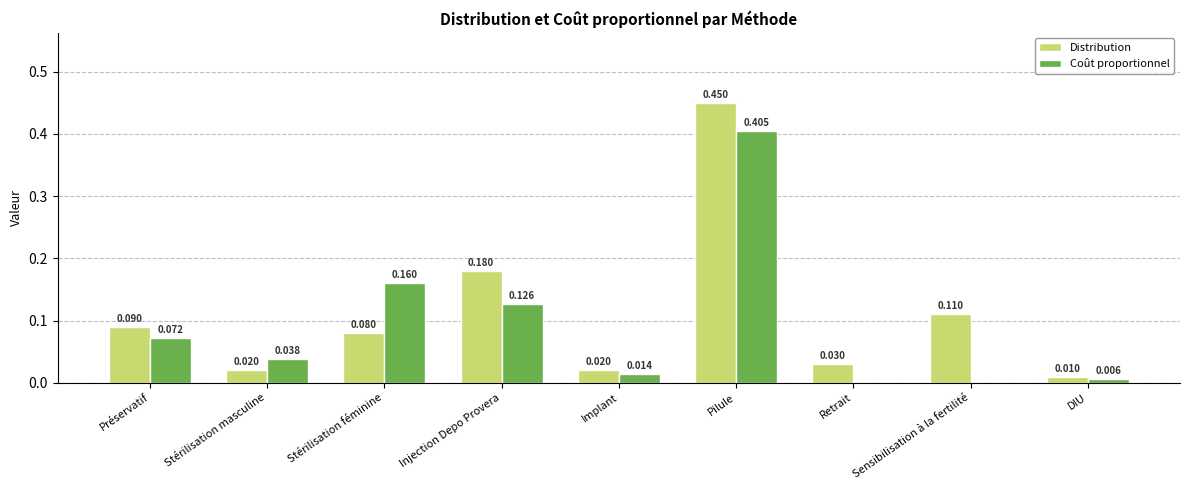

What is the sum of all Distribution values?

1.0